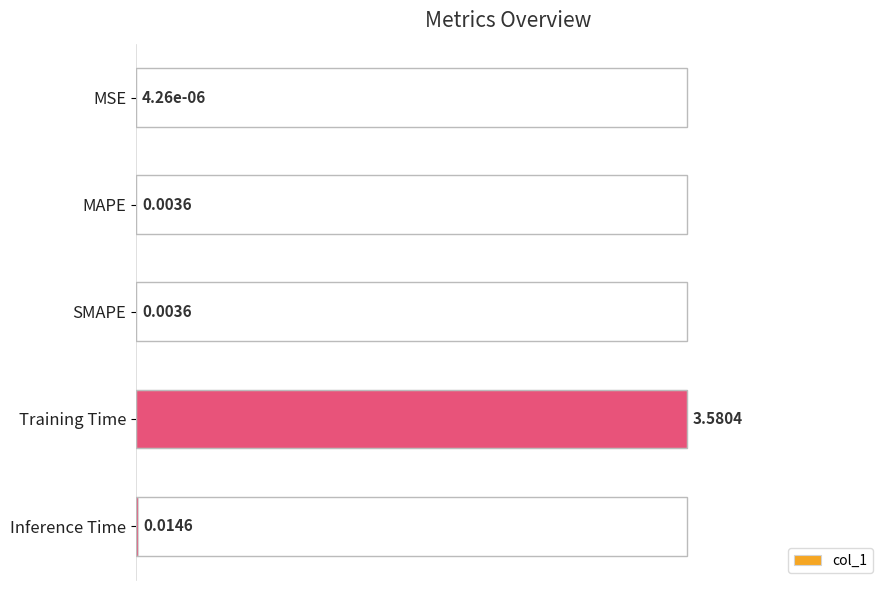

Which label corresponds to the largest value in the chart?

Training Time